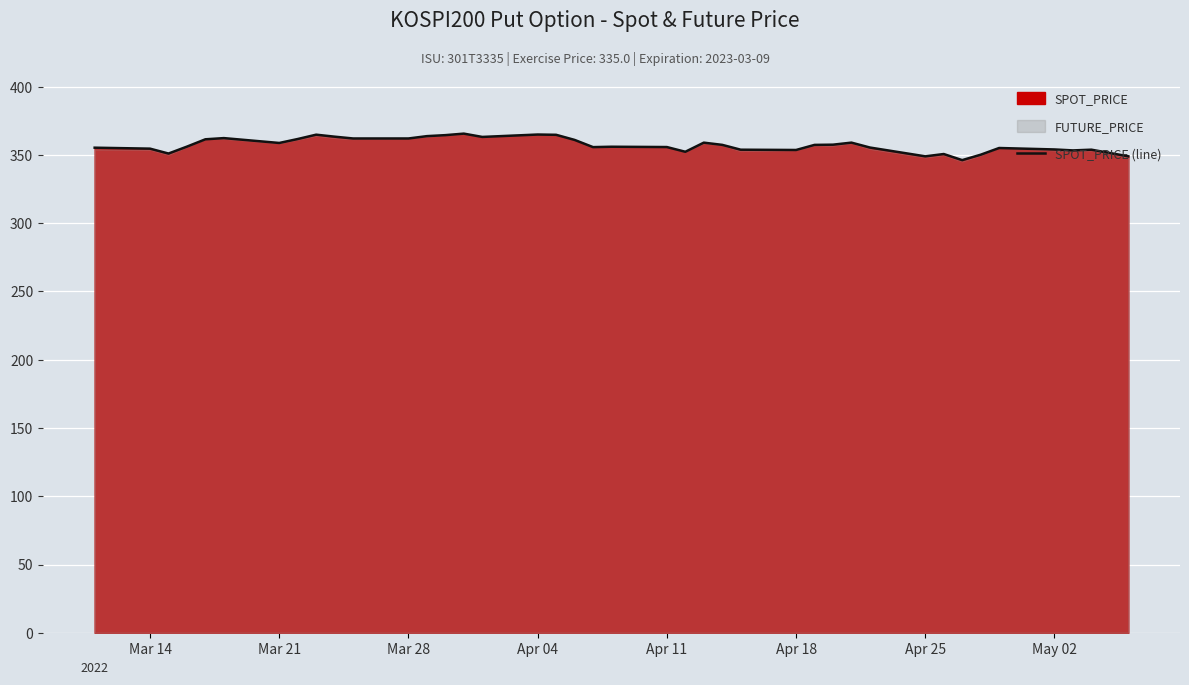

What is the lowest value of the SPOT_PRICE (line) series?

346.2